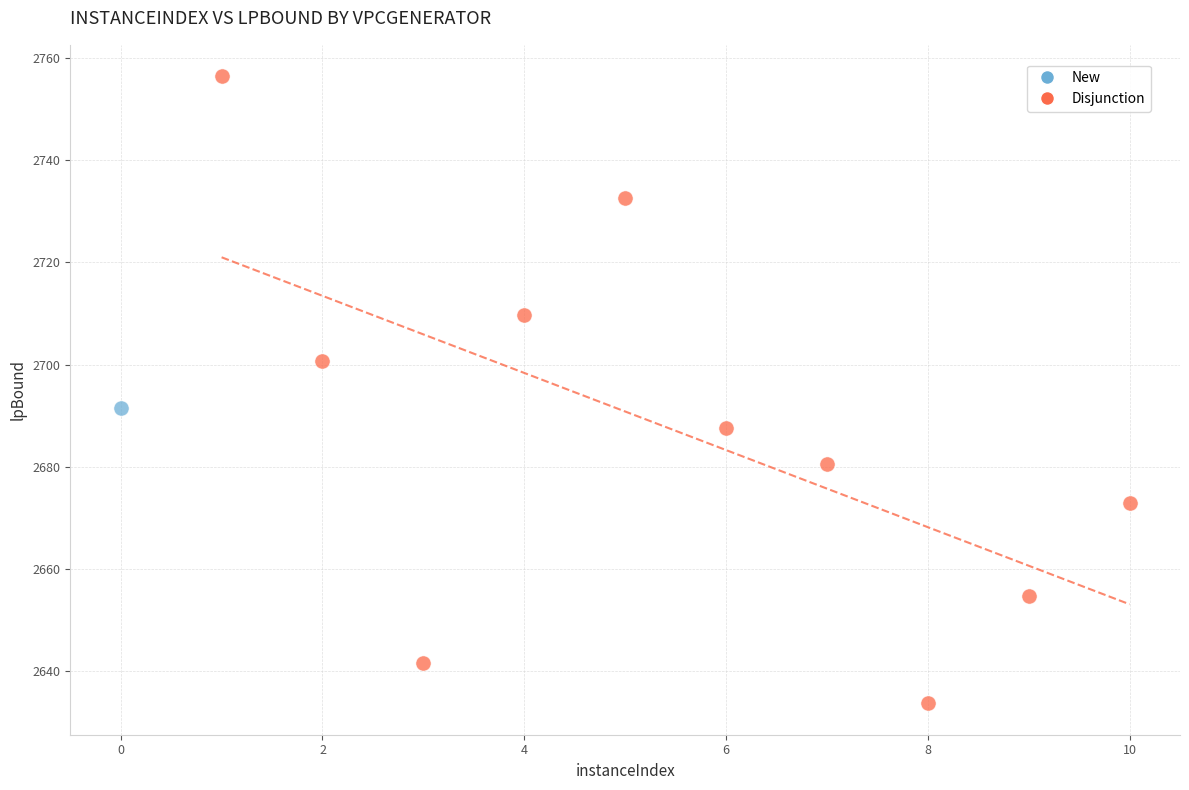

What are all the series names shown in the legend?

New, Disjunction